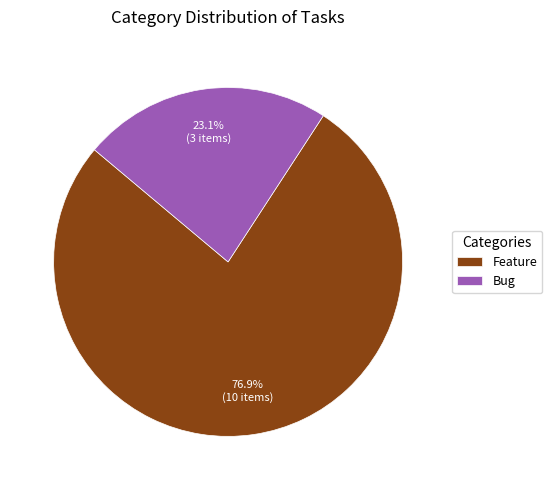

To the nearest percent, what is the difference between the largest and smallest slice percentages?

54%